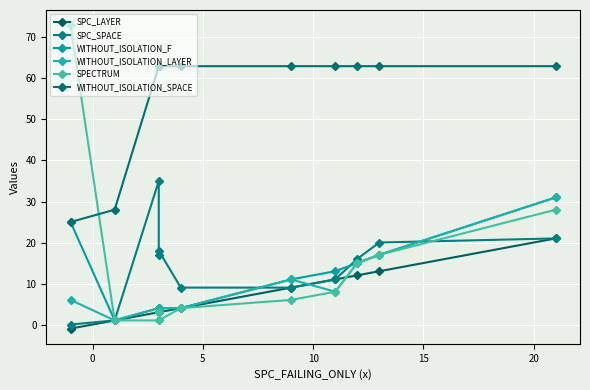

What is the total value across all series at 15?

93